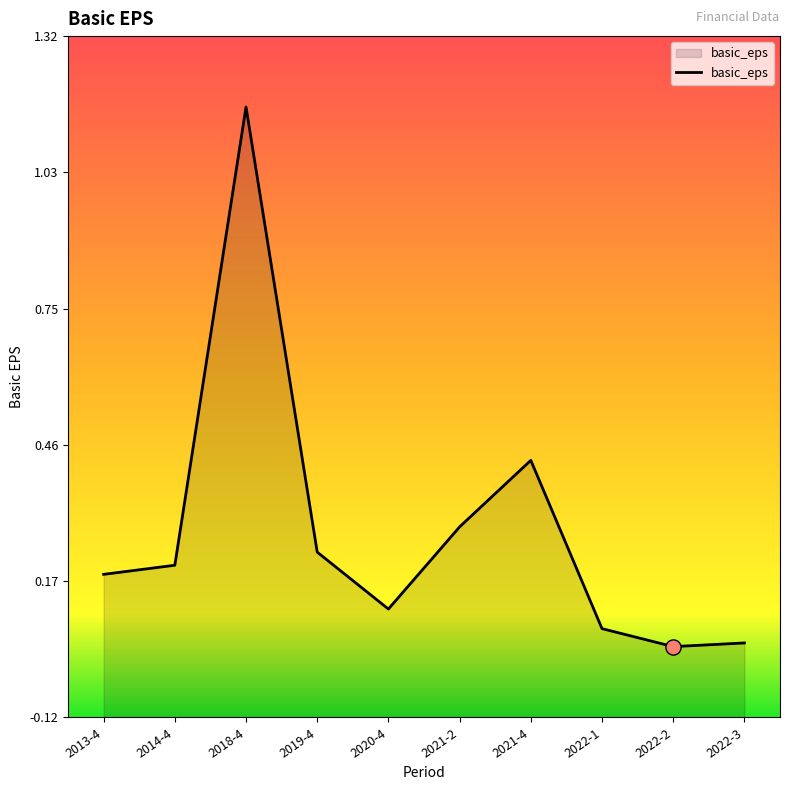

Which has a higher value, 2013-4 or 2021-2?

2021-2